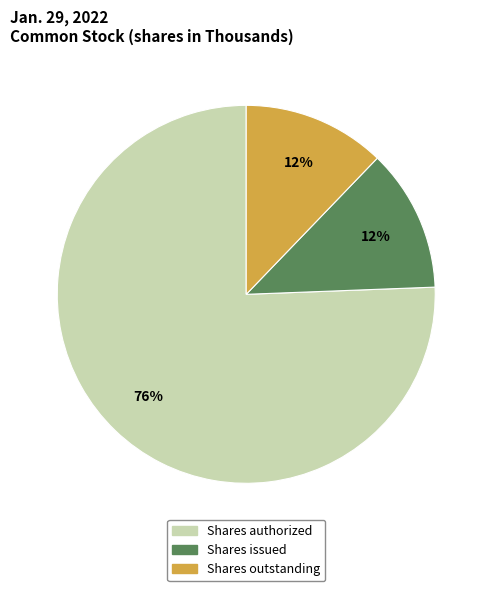

To the nearest percent, what is the average slice percentage?

33%